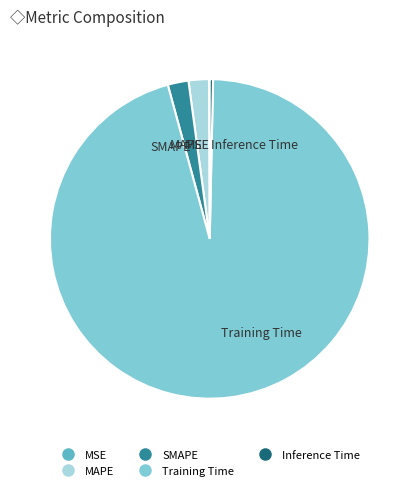

What is the largest slice in the pie chart?

Training Time